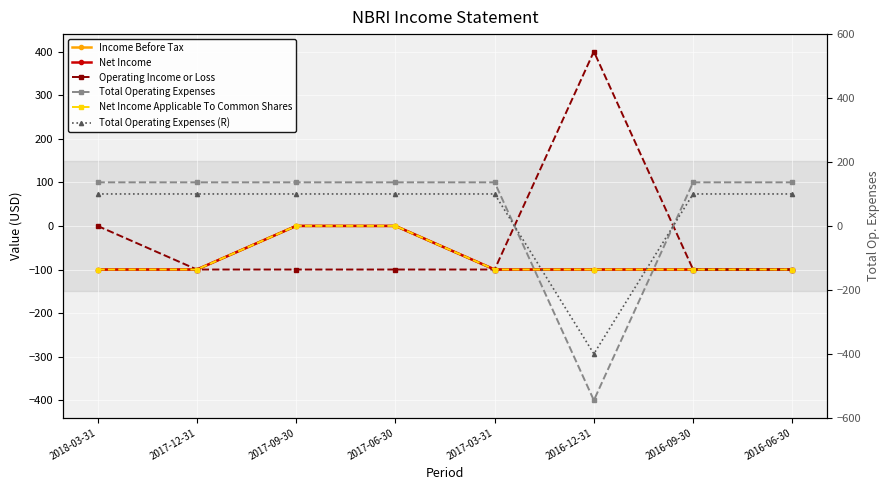

At how many categories does at least one series exceed -309?

8